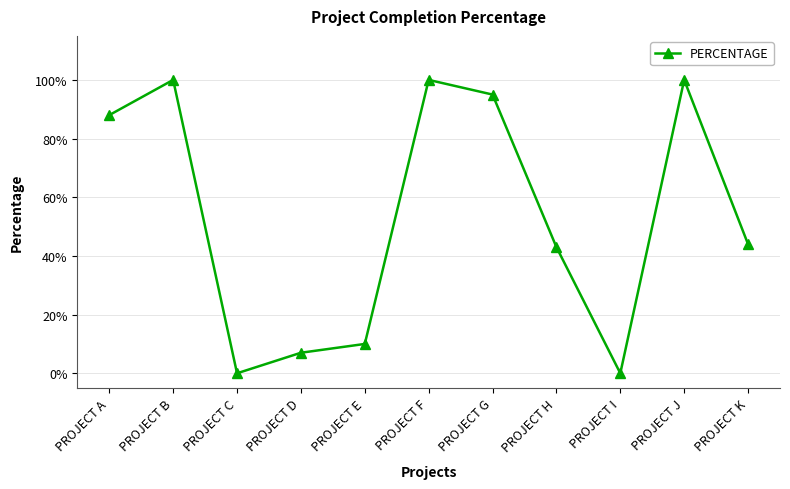

Is this an area chart (filled region under the line)?

No